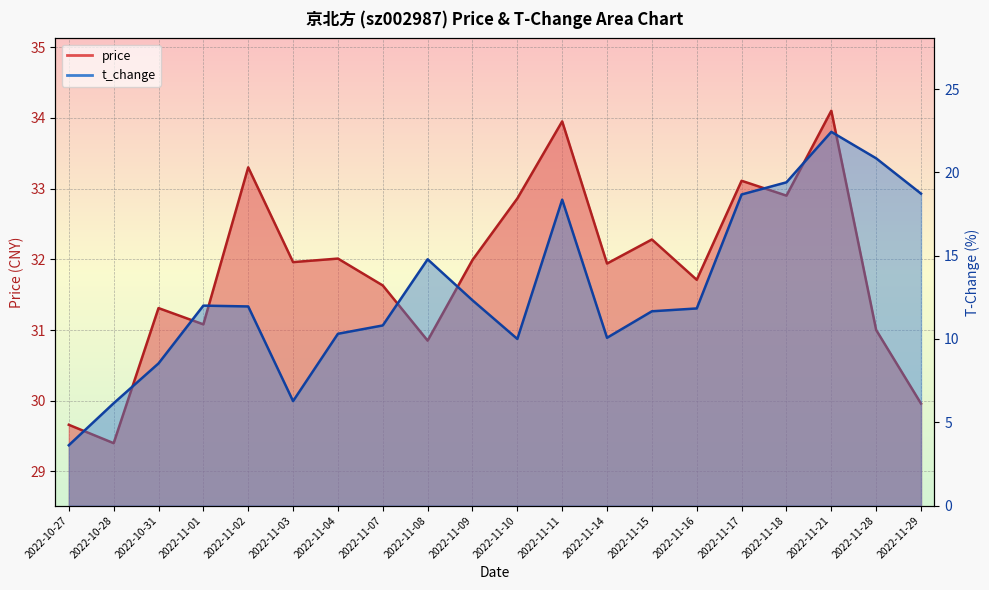

List the series in order of their peak value, lowest first.

t_change, price